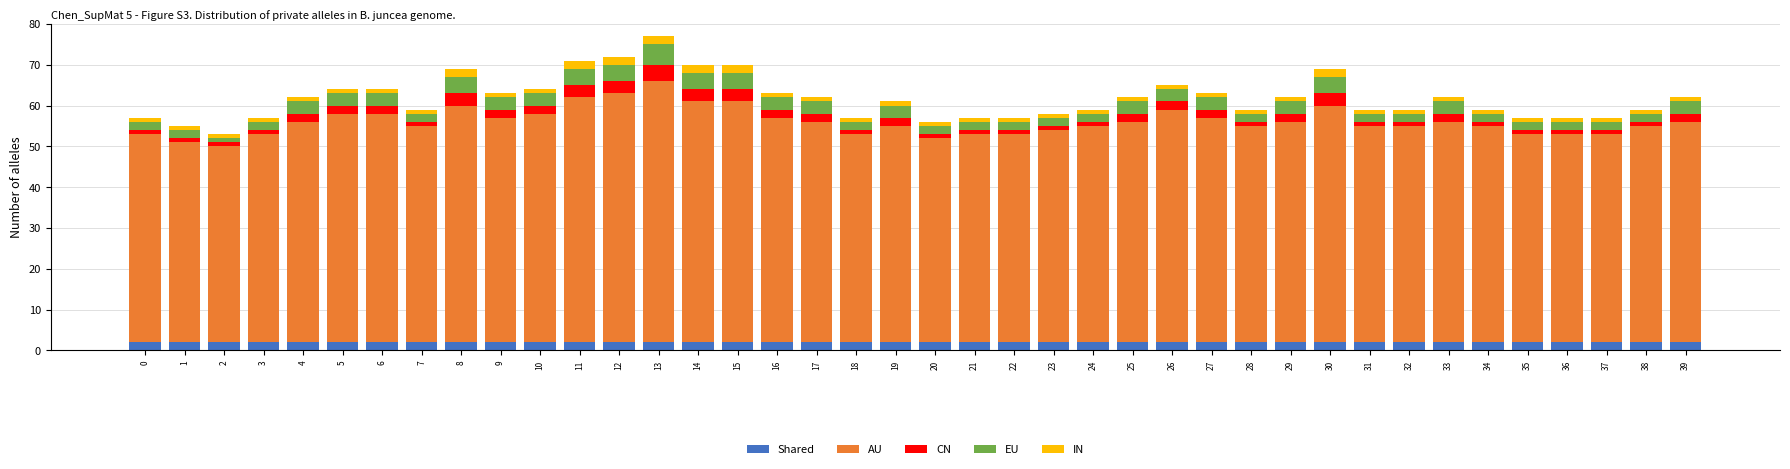

What is the sum of all Shared values?

80